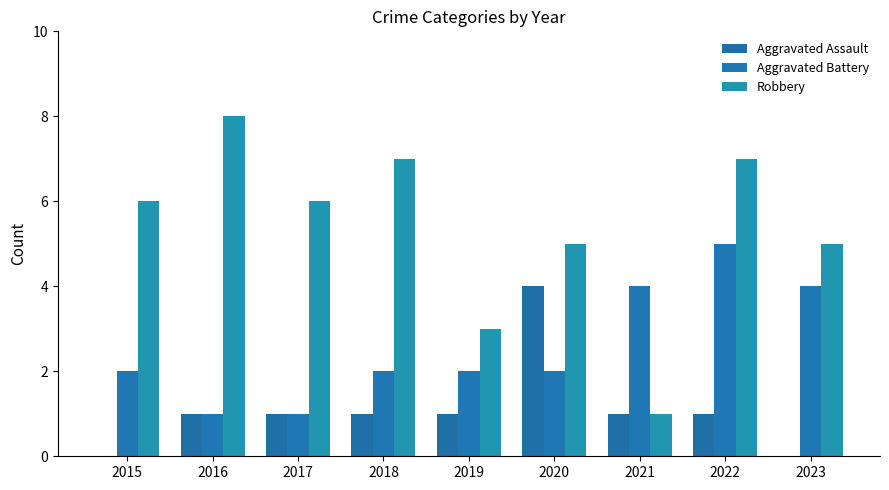

True or false: Robbery has a value of 5 at 2020.

True